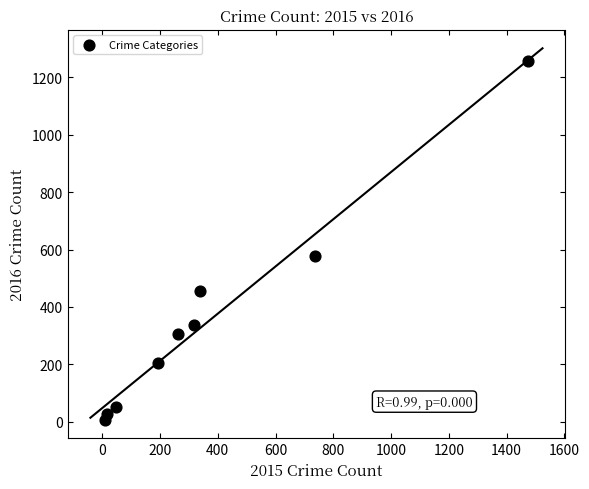

What Y value in the scatter plot is closest to 633?

576